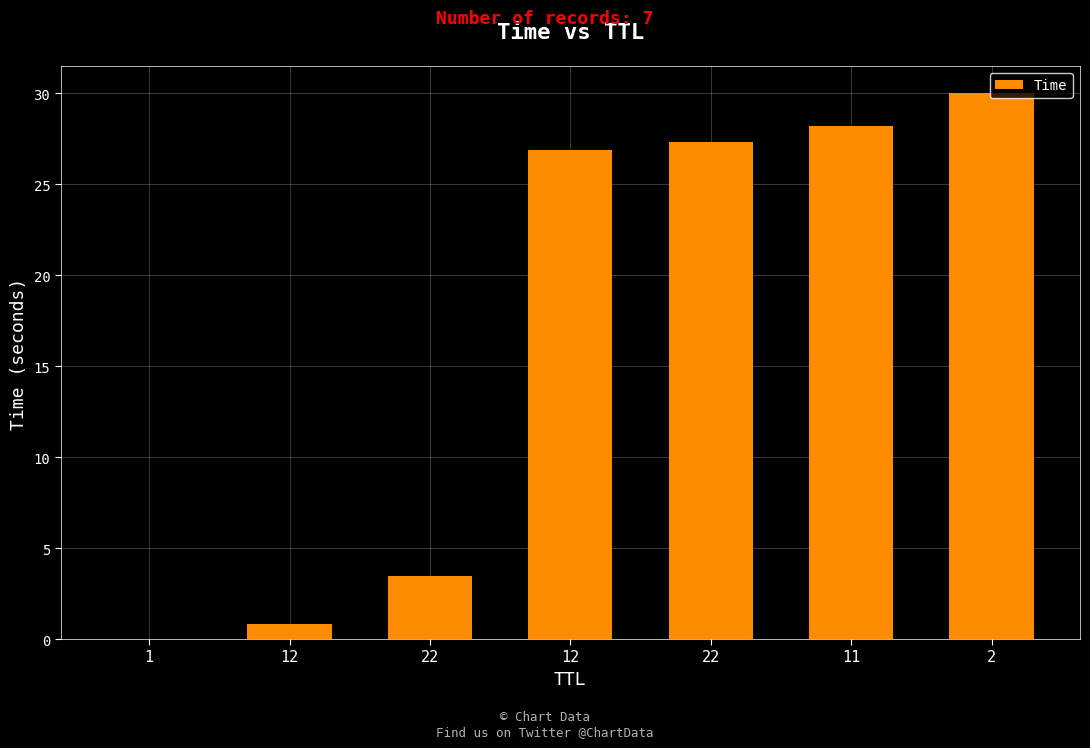

Which has a higher value, 11 or 12?

11